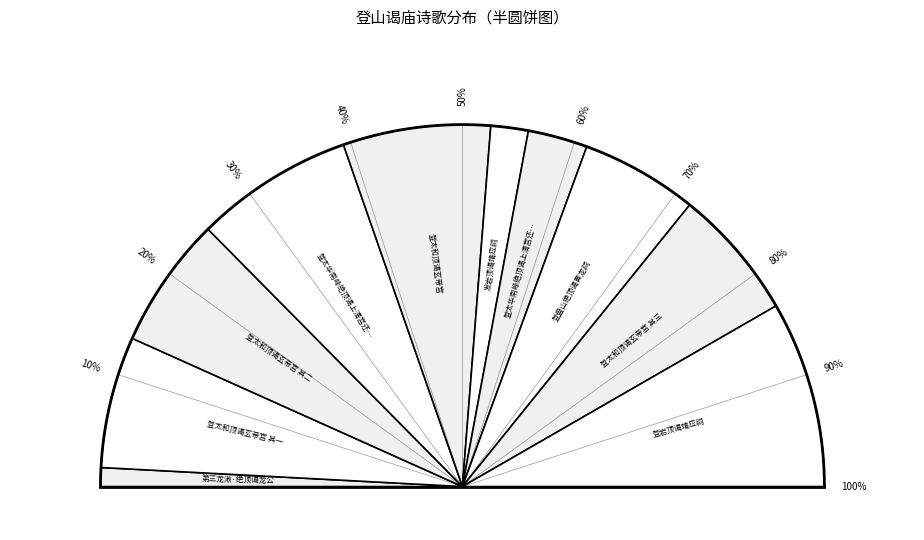

To the nearest percent, what percentage of the pie is 登太华南峰绝顶谒上清宫还出四眺?

14%